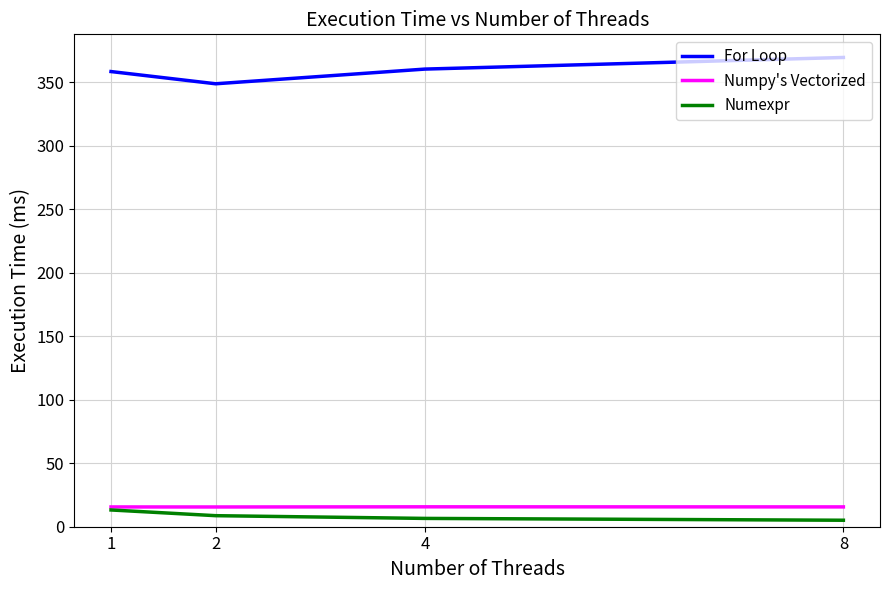

Which series has the largest total across all categories?

For Loop